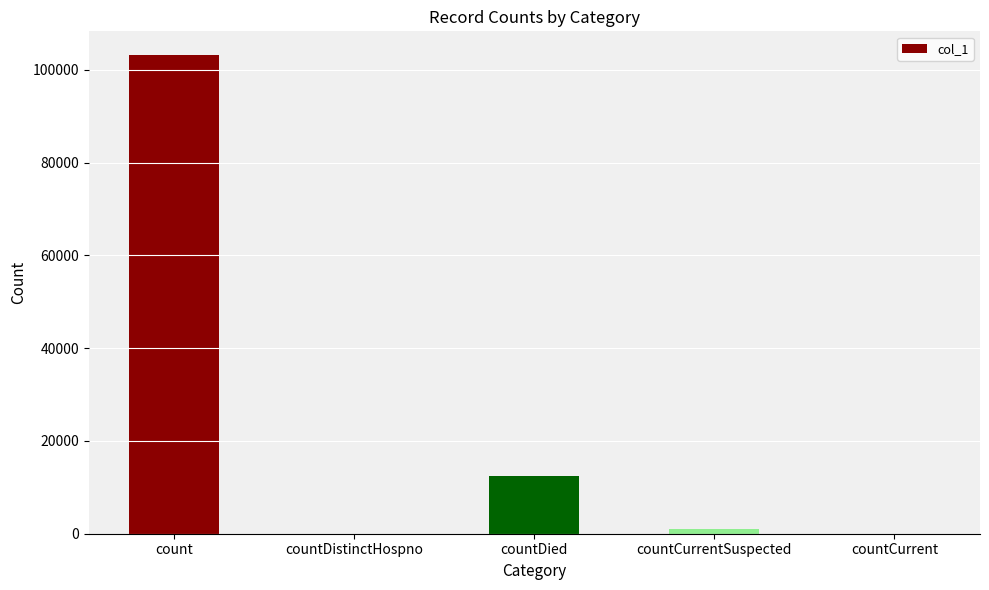

Count the number of data series in this chart.

1